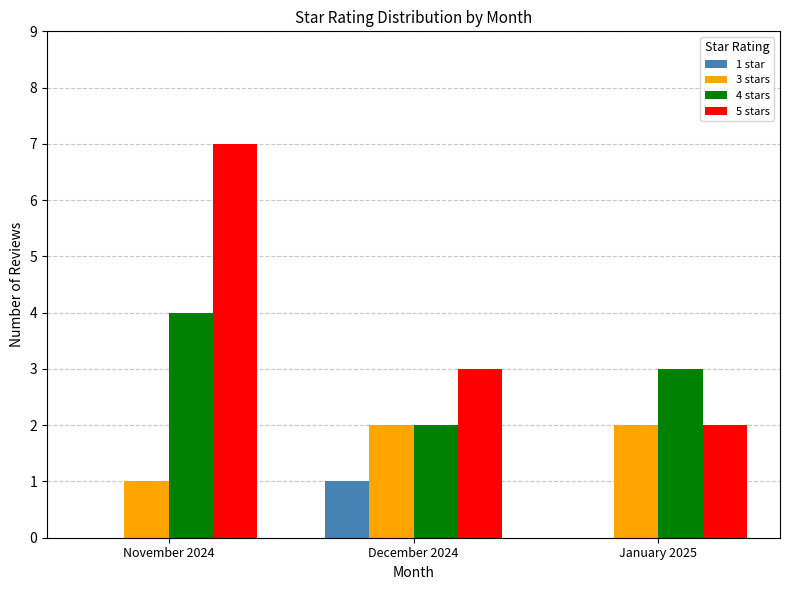

Which category has the highest value across all series?

November 2024